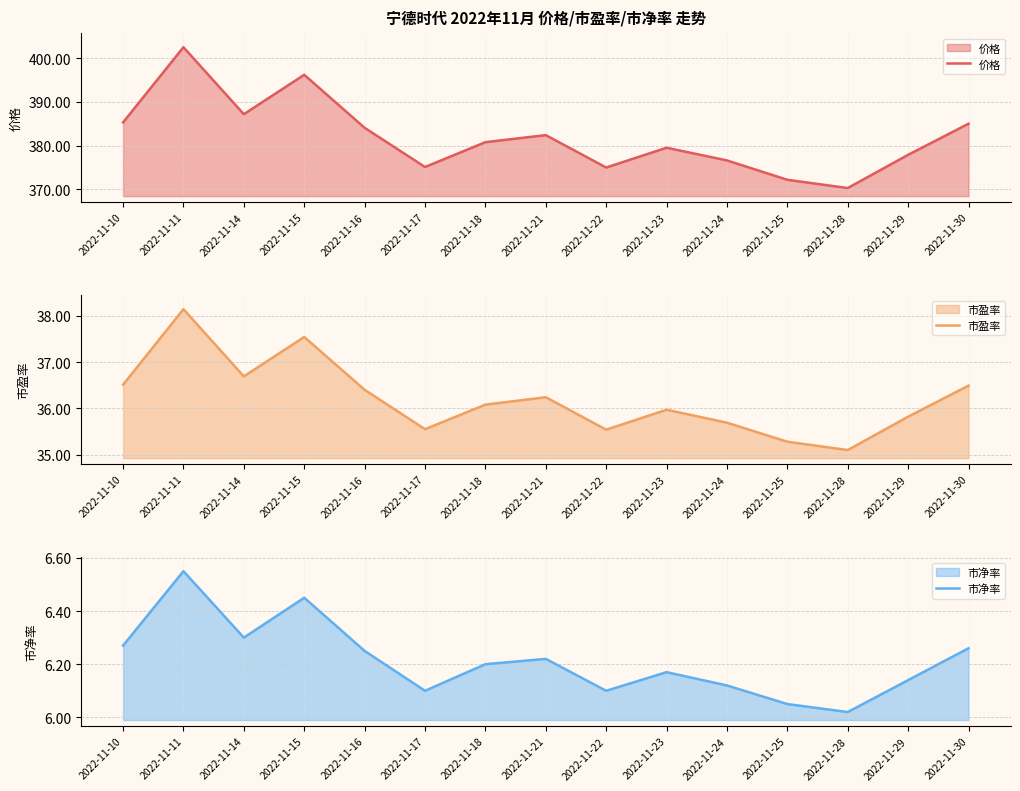

Reading left to right, list all the values displayed in this chart.

价格: 2022-11-10=385.3	2022-11-11=402.5	2022-11-14=387.2	2022-11-15=396.2	2022-11-16=384.1	2022-11-17=375.1	2022-11-18=380.8	2022-11-21=382.4	2022-11-22=375.0	2022-11-23=379.5	2022-11-24=376.6	2022-11-25=372.2	2022-11-28=370.3	2022-11-29=377.9	2022-11-30=385.0
市盈率: 2022-11-10=36.5	2022-11-11=38.1	2022-11-14=36.7	2022-11-15=37.5	2022-11-16=36.4	2022-11-17=35.5	2022-11-18=36.1	2022-11-21=36.2	2022-11-22=35.5	2022-11-23=36.0	2022-11-24=35.7	2022-11-25=35.3	2022-11-28=35.1	2022-11-29=35.8	2022-11-30=36.5
市净率: 2022-11-10=6.3	2022-11-11=6.5	2022-11-14=6.3	2022-11-15=6.5	2022-11-16=6.2	2022-11-17=6.1	2022-11-18=6.2	2022-11-21=6.2	2022-11-22=6.1	2022-11-23=6.2	2022-11-24=6.1	2022-11-25=6.0	2022-11-28=6.0	2022-11-29=6.1	2022-11-30=6.3